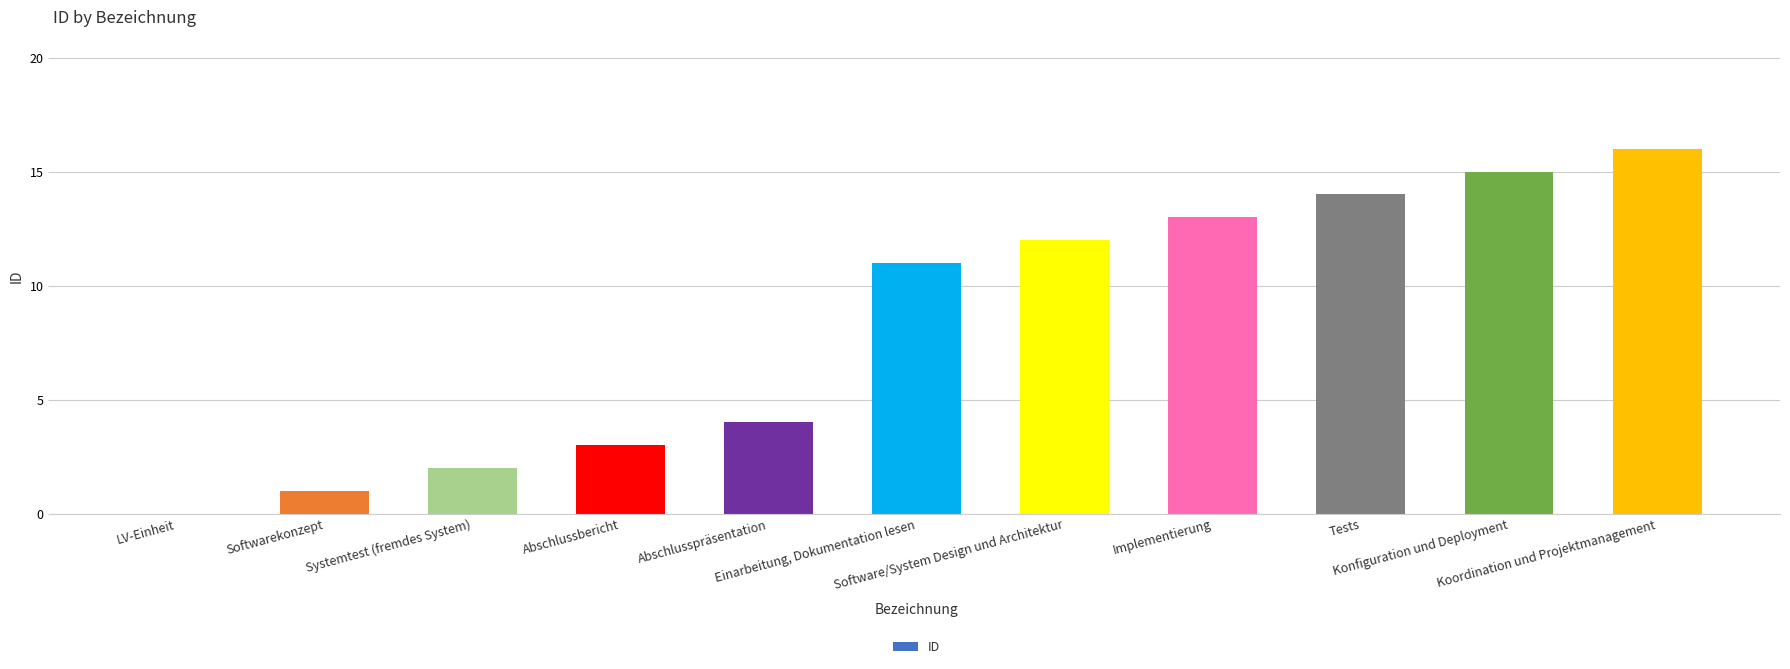

At which label is the value closest to 8?

Einarbeitung, Dokumentation lesen